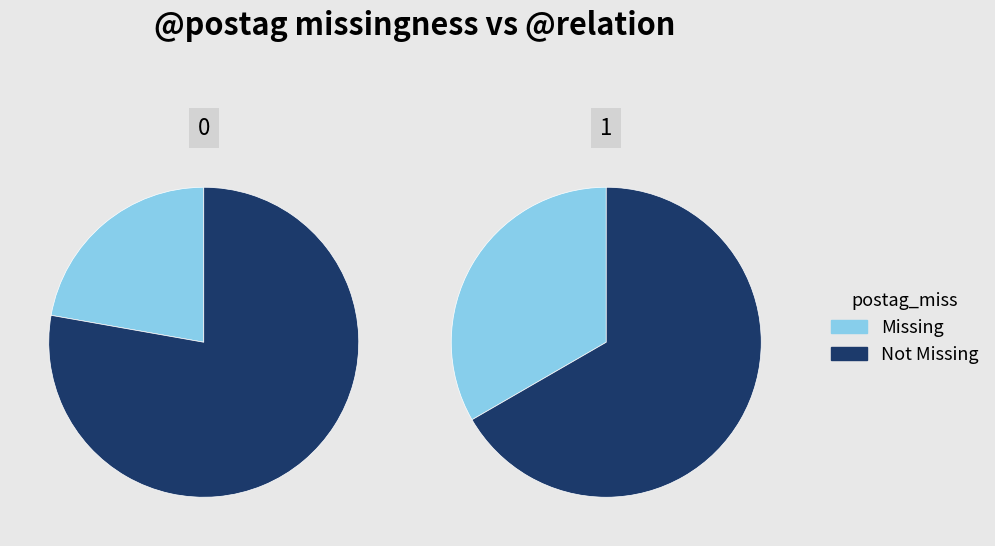

Is there a majority slice in this chart?

Yes